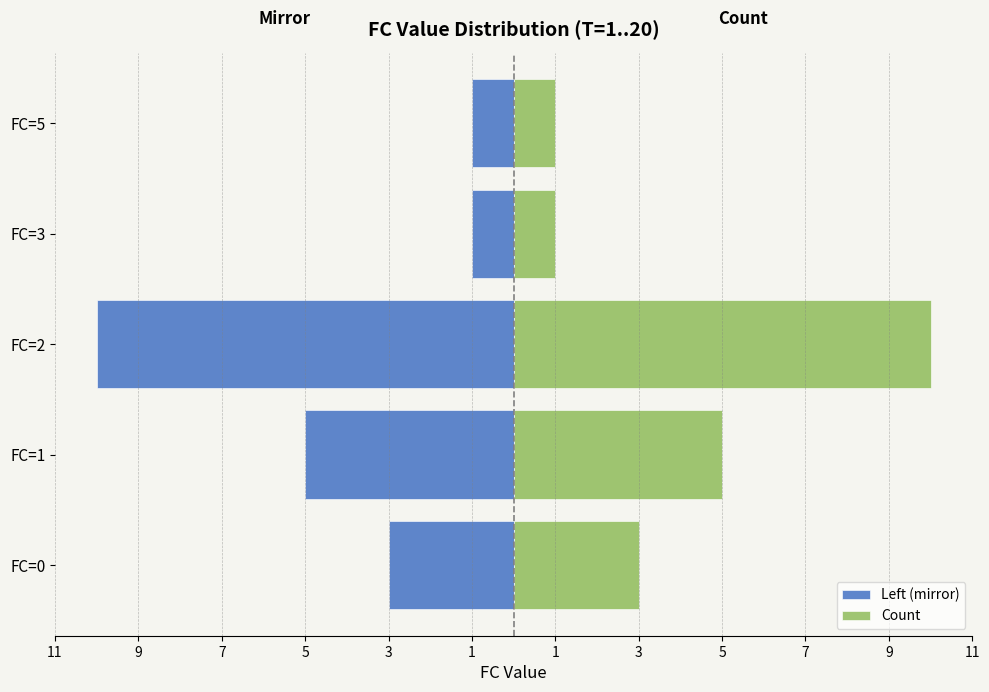

Between FC=2 and FC=1, which is larger?

FC=1